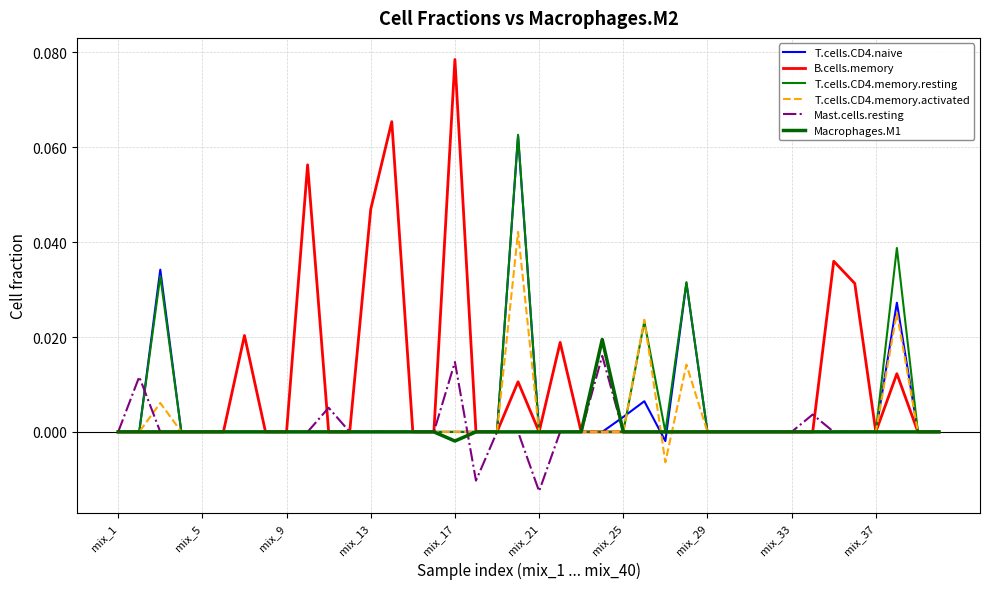

Rank the series by their maximum value, from highest to lowest.

B.cells.memory, T.cells.CD4.memory.resting, T.cells.CD4.naive, T.cells.CD4.memory.activated, Macrophages.M1, Mast.cells.resting